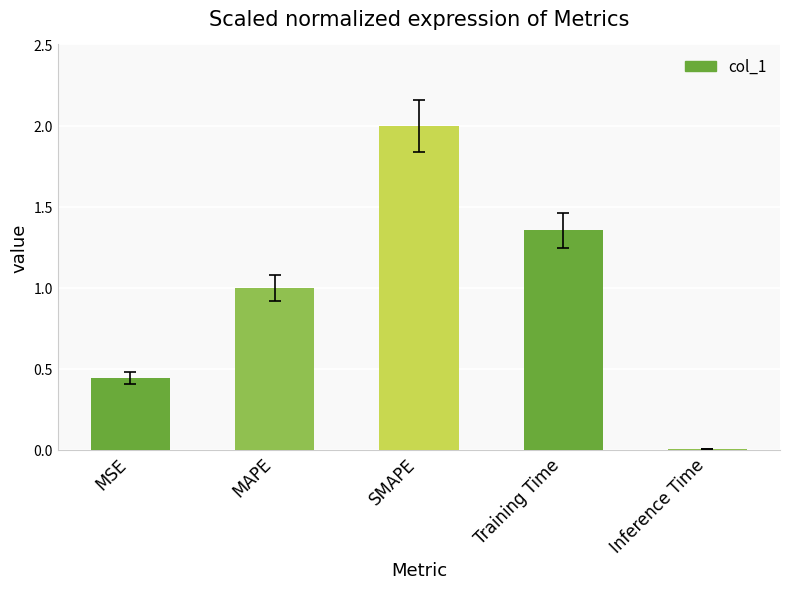

List the labels in order of value, smallest first.

Inference Time, MSE, MAPE, Training Time, SMAPE